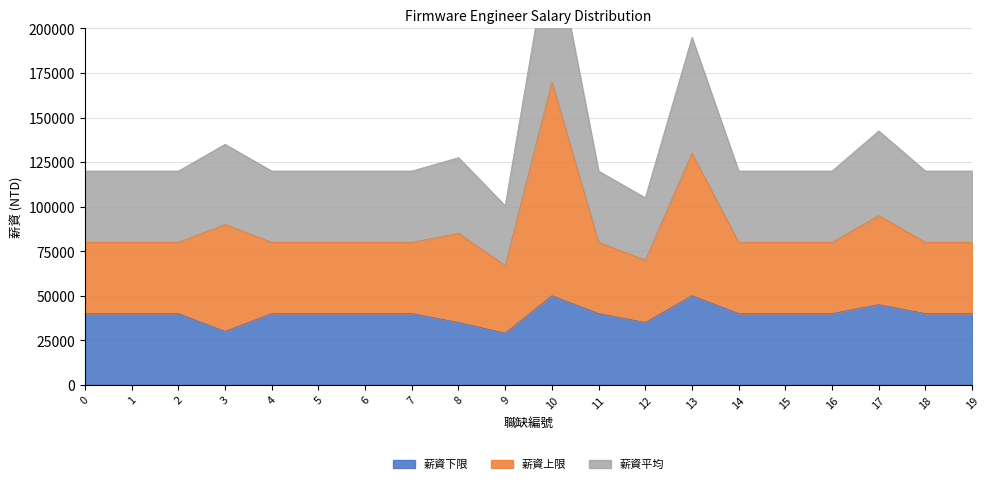

What is the difference between the maximum and minimum values in the 薪資平均 series?

103000